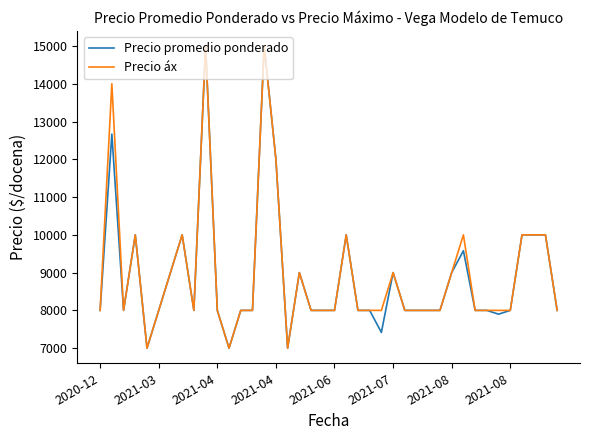

Reading left to right, transcribe all the data shown in this chart.

Precio promedio ponderado: 8000	12667	8000	10000	7000	8000	9000	10000	8000	15000	8000	7000	8000	8000	15000	12000	7000	9000	8000	8000	8000	10000	8000	8000	7417	9000	8000	8000	8000	8000	9000	9579	8000	8000	7900	8000	10000	10000	10000	8000
Precio áx: 8000	14000	8000	10000	7000	8000	9000	10000	8000	15000	8000	7000	8000	8000	15000	12000	7000	9000	8000	8000	8000	10000	8000	8000	8000	9000	8000	8000	8000	8000	9000	10000	8000	8000	8000	8000	10000	10000	10000	8000